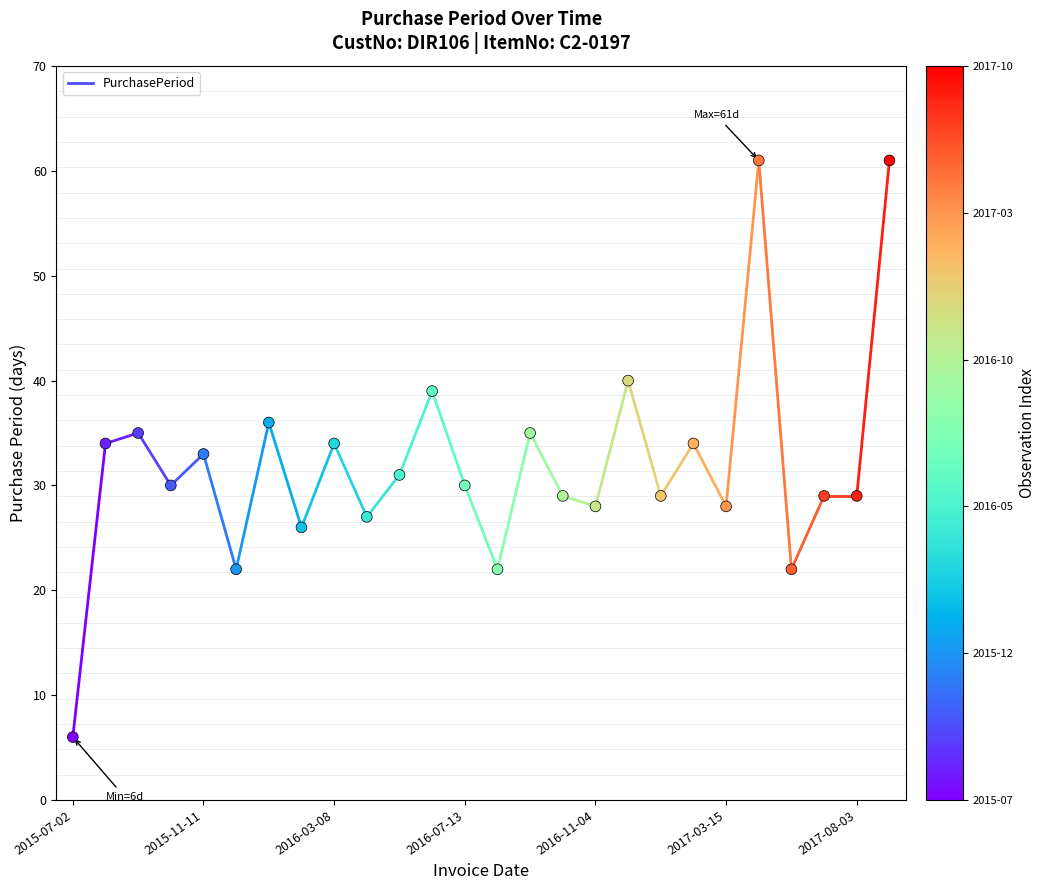

How many points are shown in the scatter plot?

26